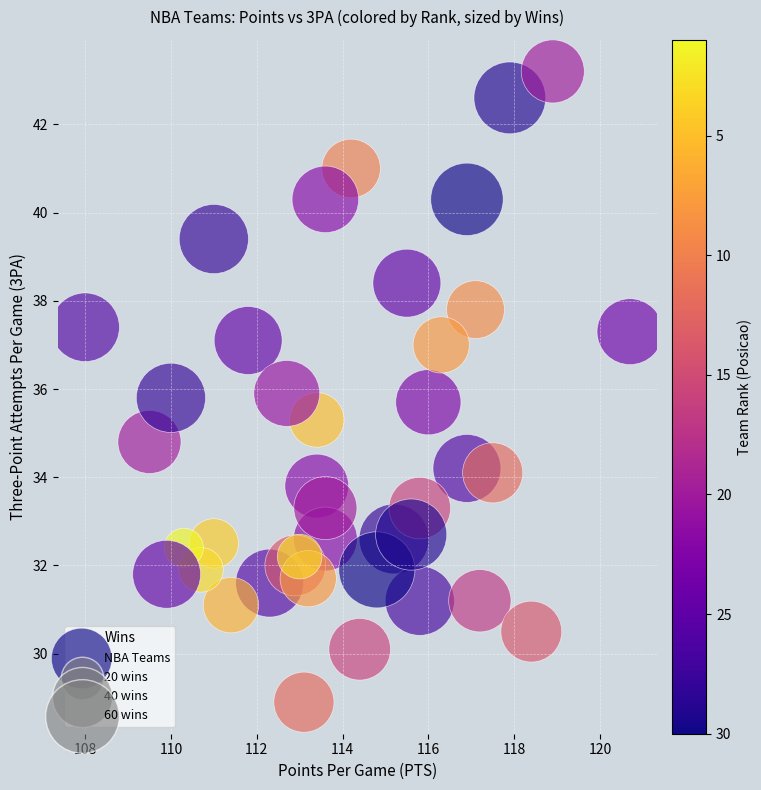

What is the range of X values (max minus min)?

12.7